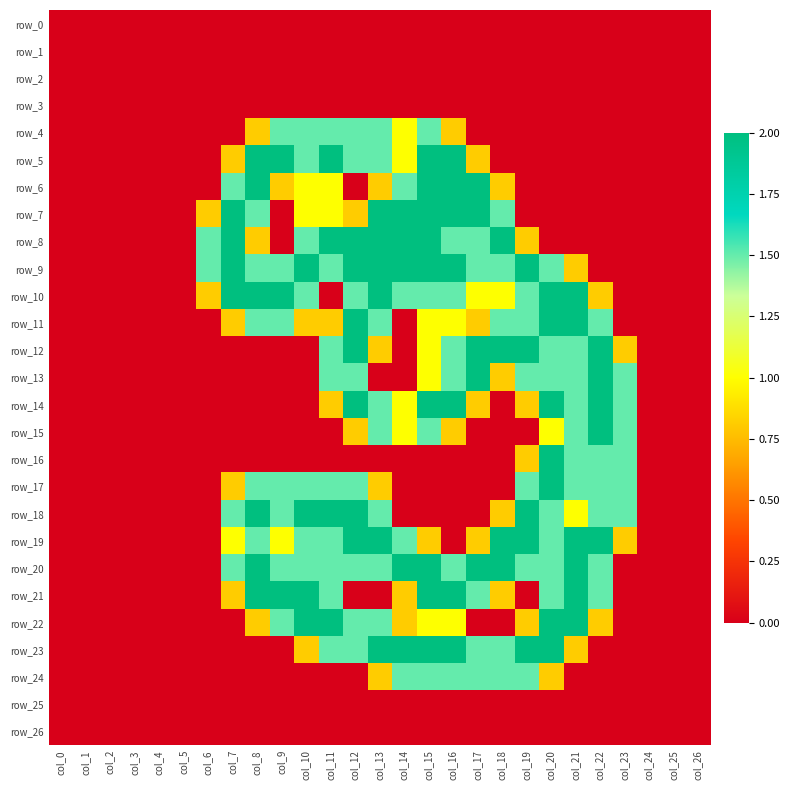

Count the number of categories in the chart.

27